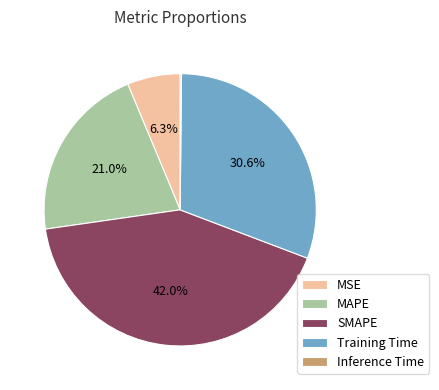

True or false: MSE accounts for 20% of the total.

False